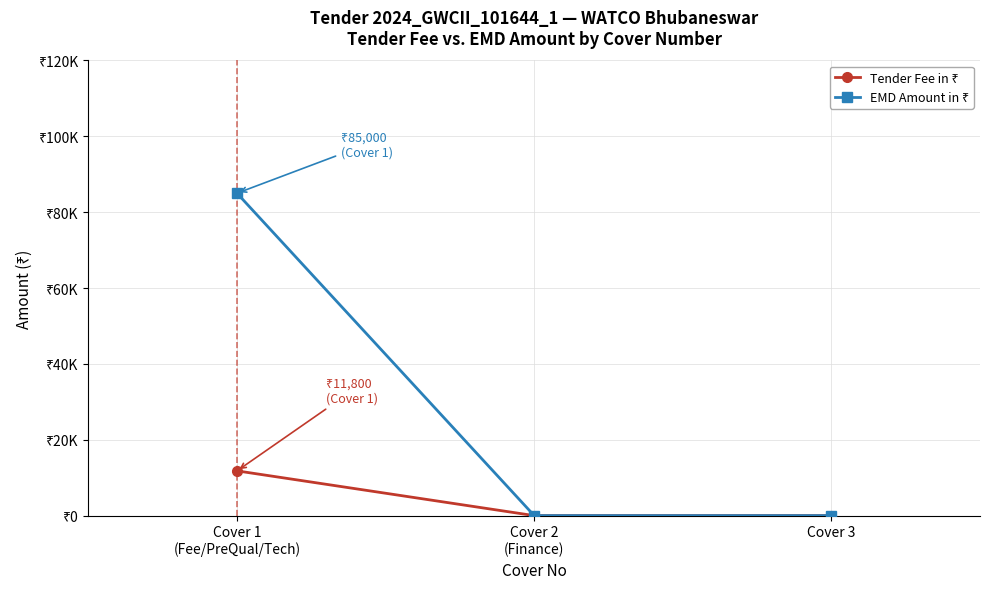

Which has a higher value, Cover 1
(Fee/PreQual/Tech) or Cover 3?

Cover 1
(Fee/PreQual/Tech)